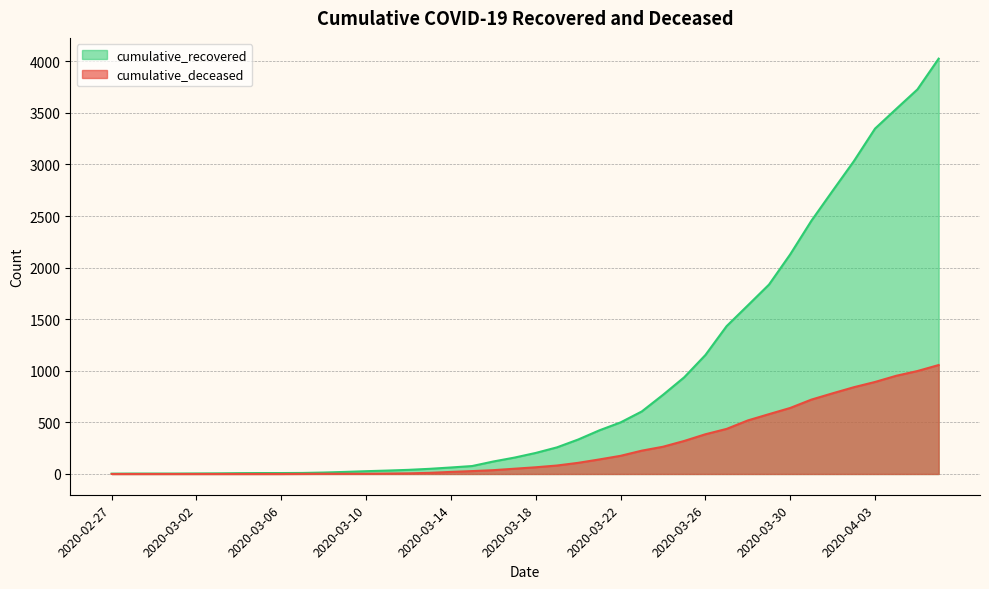

The cumulative_recovered series shows 2745 at 2020-04-01. True or false?

True